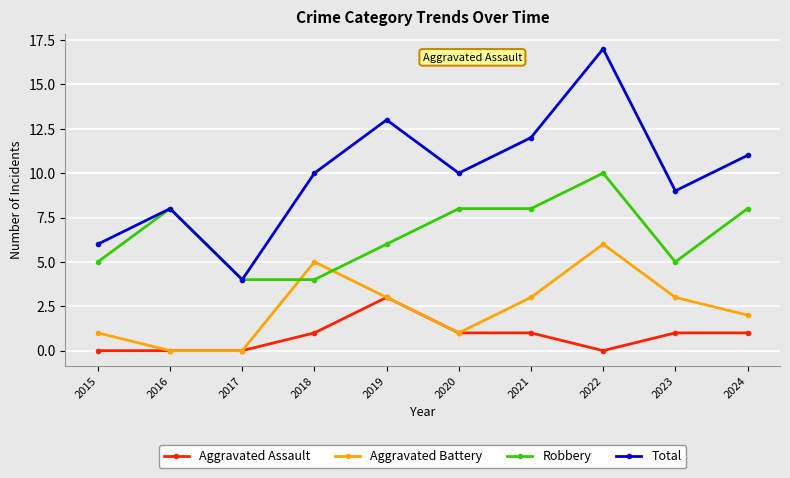

Reading left to right, list all the values displayed in this chart.

Aggravated Assault: 2015=0	2016=0	2017=0	2018=1	2019=3	2020=1	2021=1	2022=0	2023=1	2024=1
Aggravated Battery: 2015=1	2016=0	2017=0	2018=5	2019=3	2020=1	2021=3	2022=6	2023=3	2024=2
Robbery: 2015=5	2016=8	2017=4	2018=4	2019=6	2020=8	2021=8	2022=10	2023=5	2024=8
Total: 2015=6	2016=8	2017=4	2018=10	2019=13	2020=10	2021=12	2022=17	2023=9	2024=11